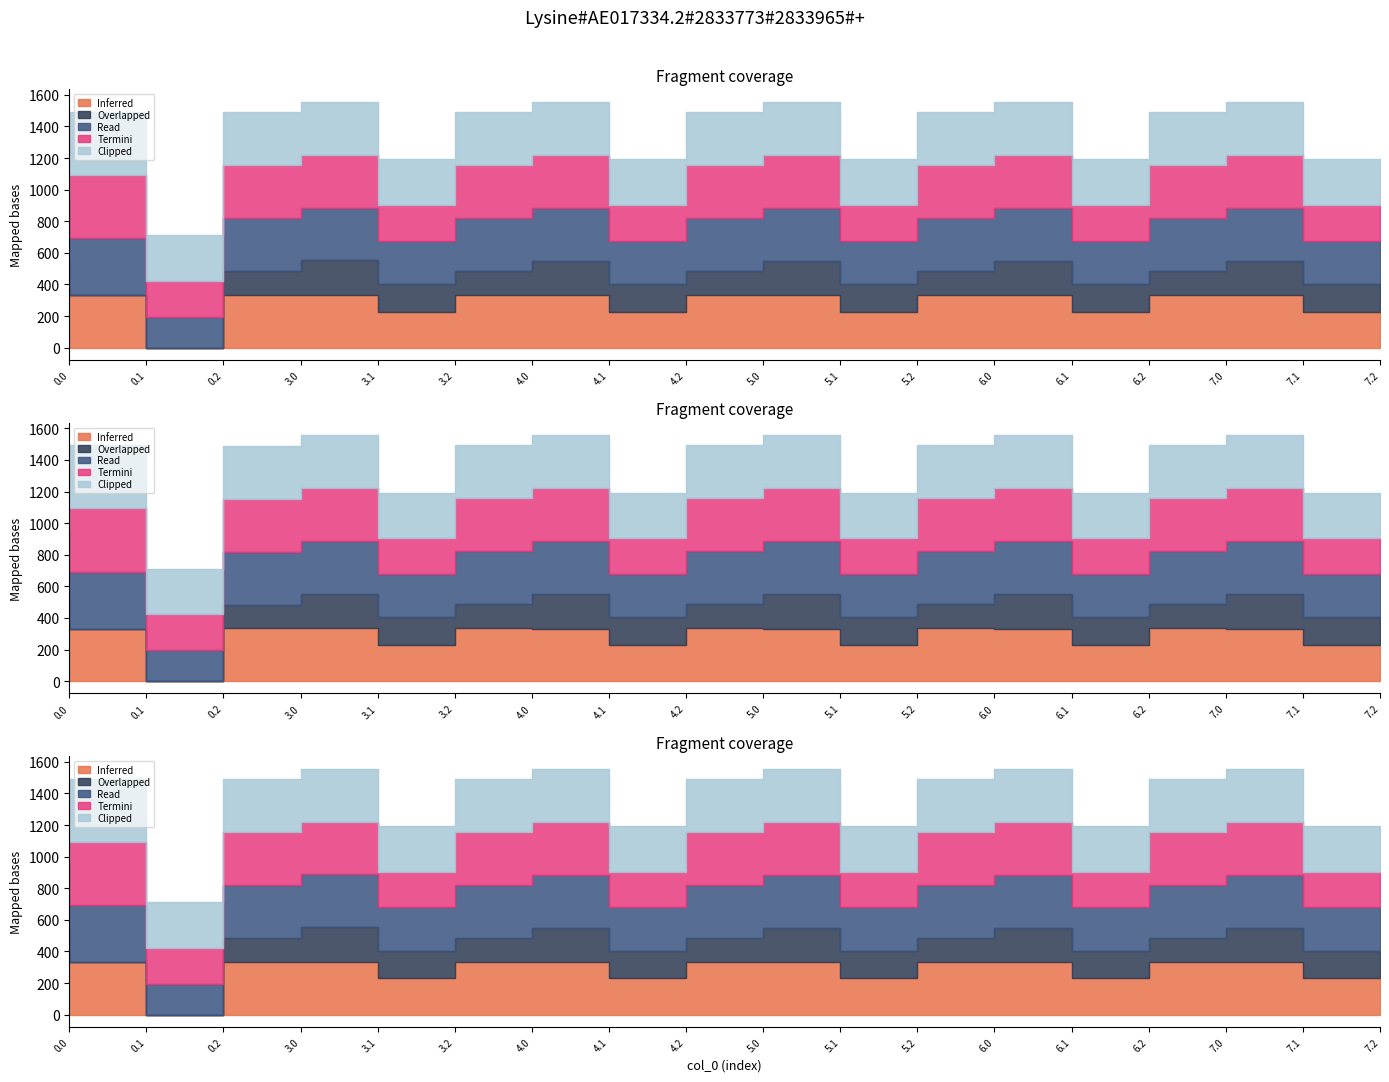

What is the label of the 10th point from the left?

5.0